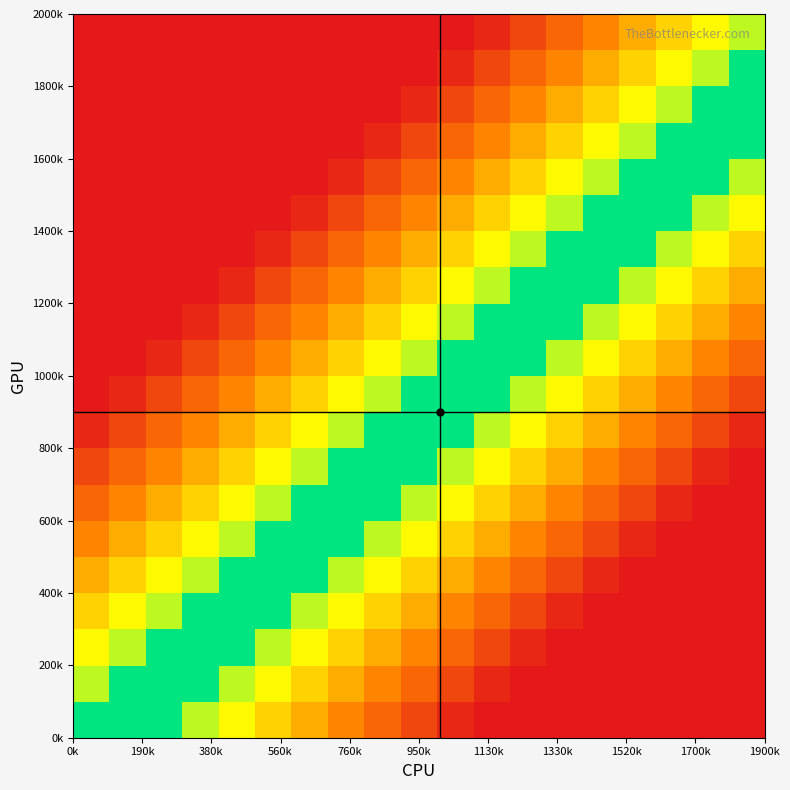

At which category is the sum across all series the highest?

1900k